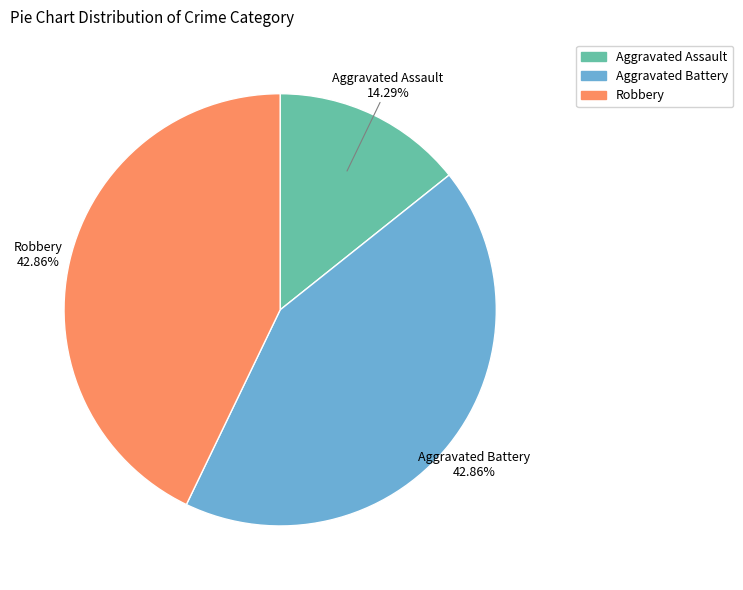

How many segments does this pie chart have?

3